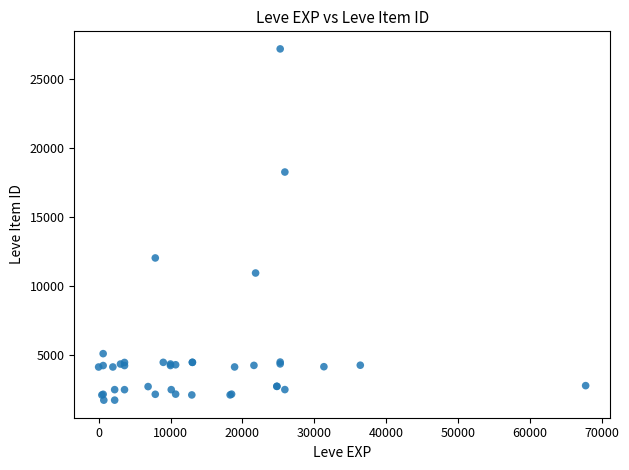

What Y value in the scatter plot is closest to 14448?

12018